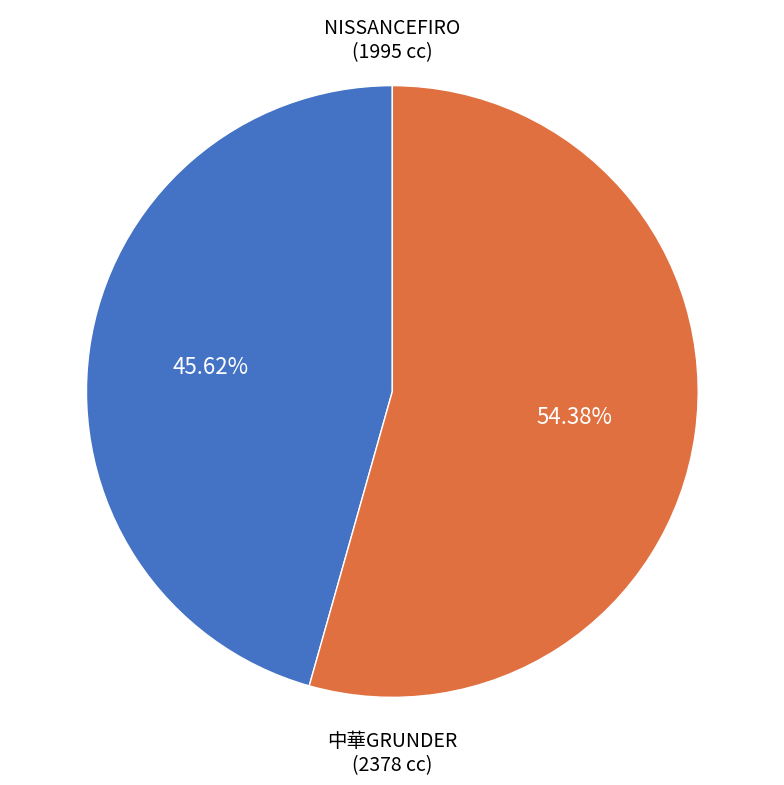

Is there a majority slice in this chart?

Yes